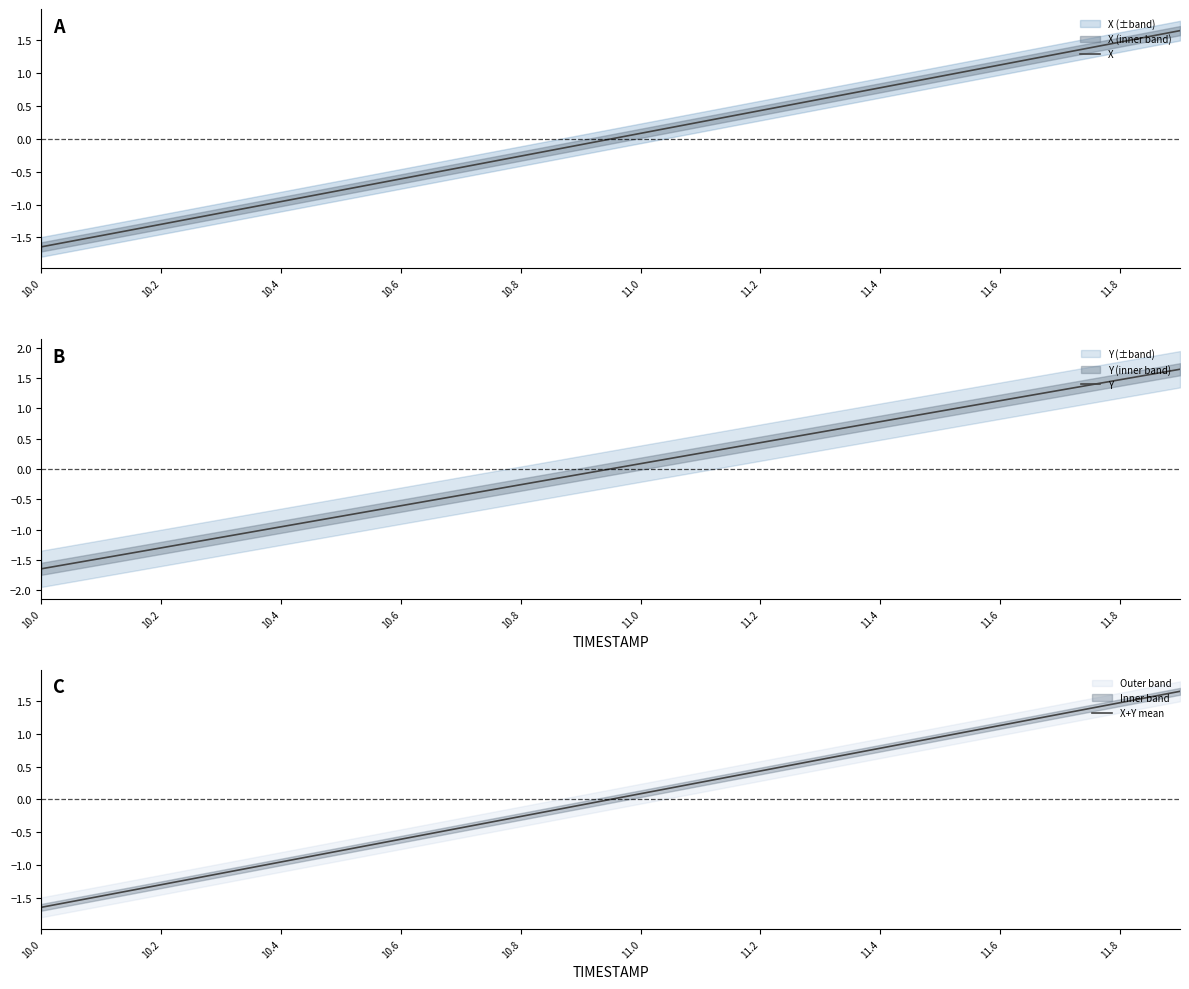

What is the difference between the maximum and minimum values in the X series?

3.3